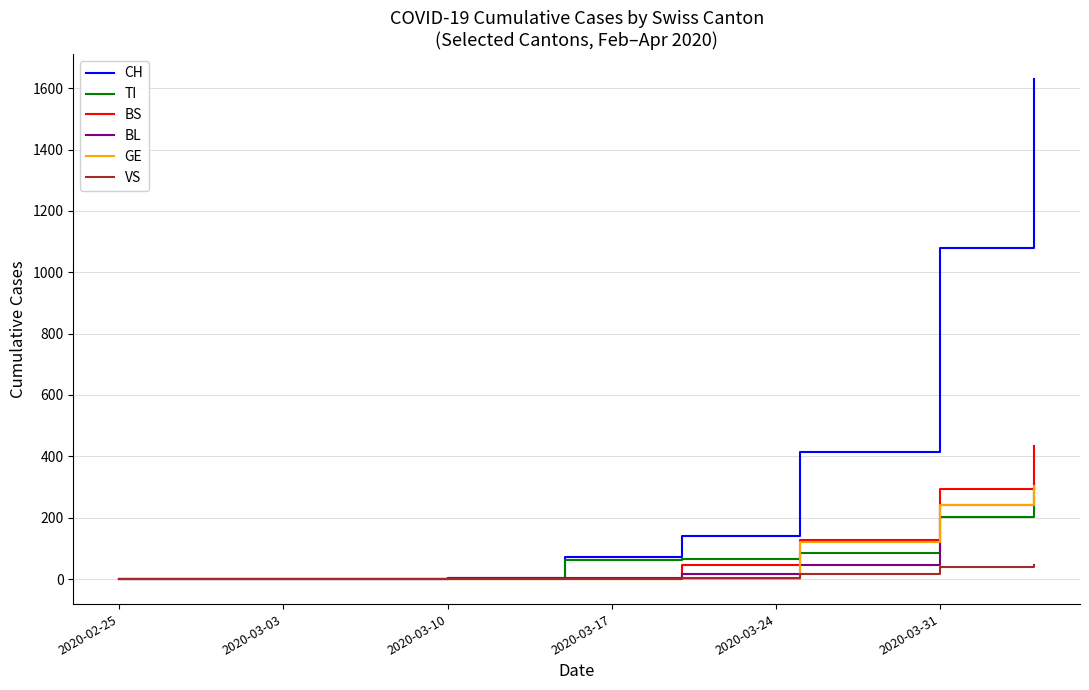

Which series has the widest spread of values?

CH